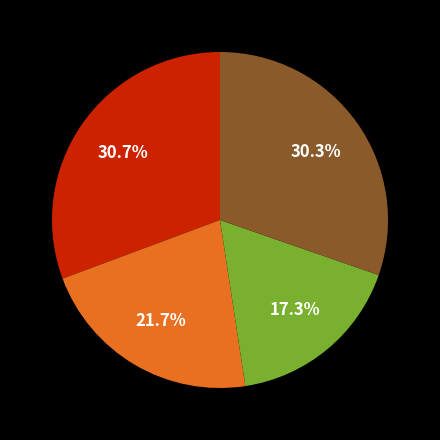

Is there a majority slice in this chart?

No